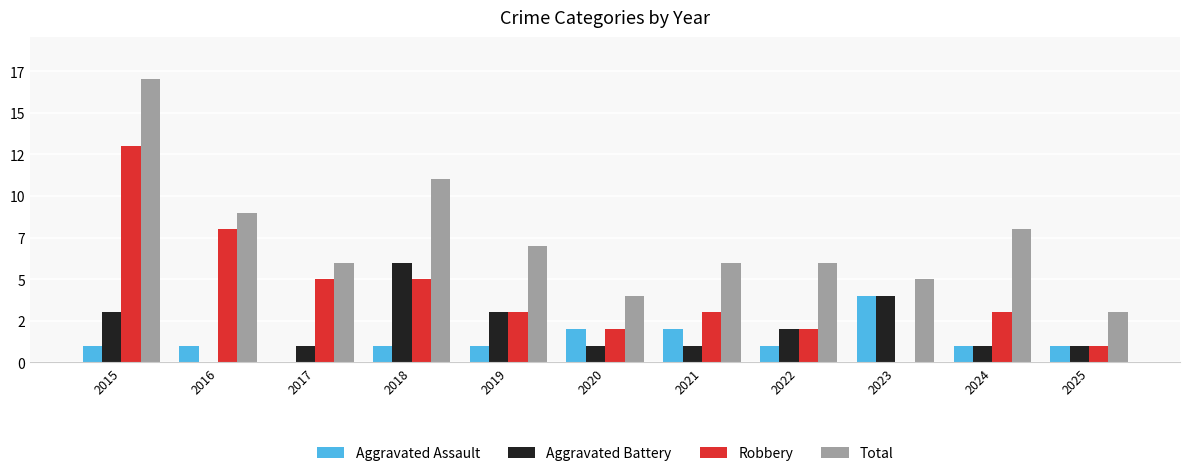

What are all the series names shown in the legend?

Aggravated Assault, Aggravated Battery, Robbery, Total